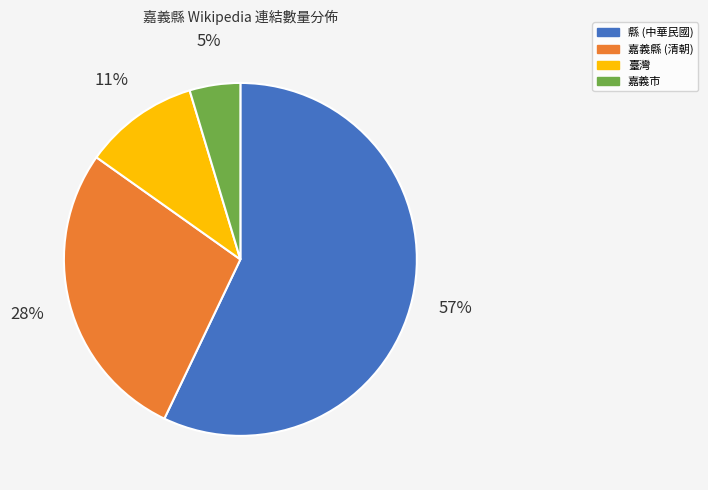

True or false: 臺灣 accounts for 17% of the total.

False